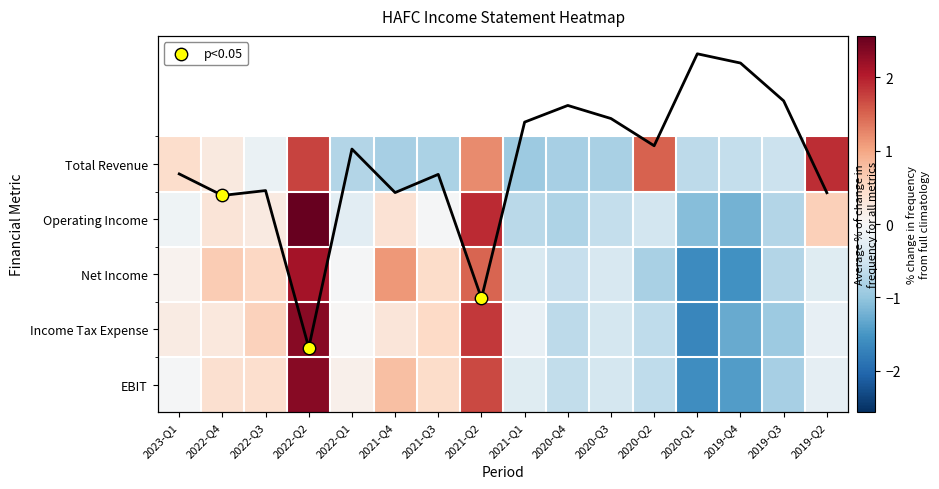

How many values in Operating Income are below zero?

10